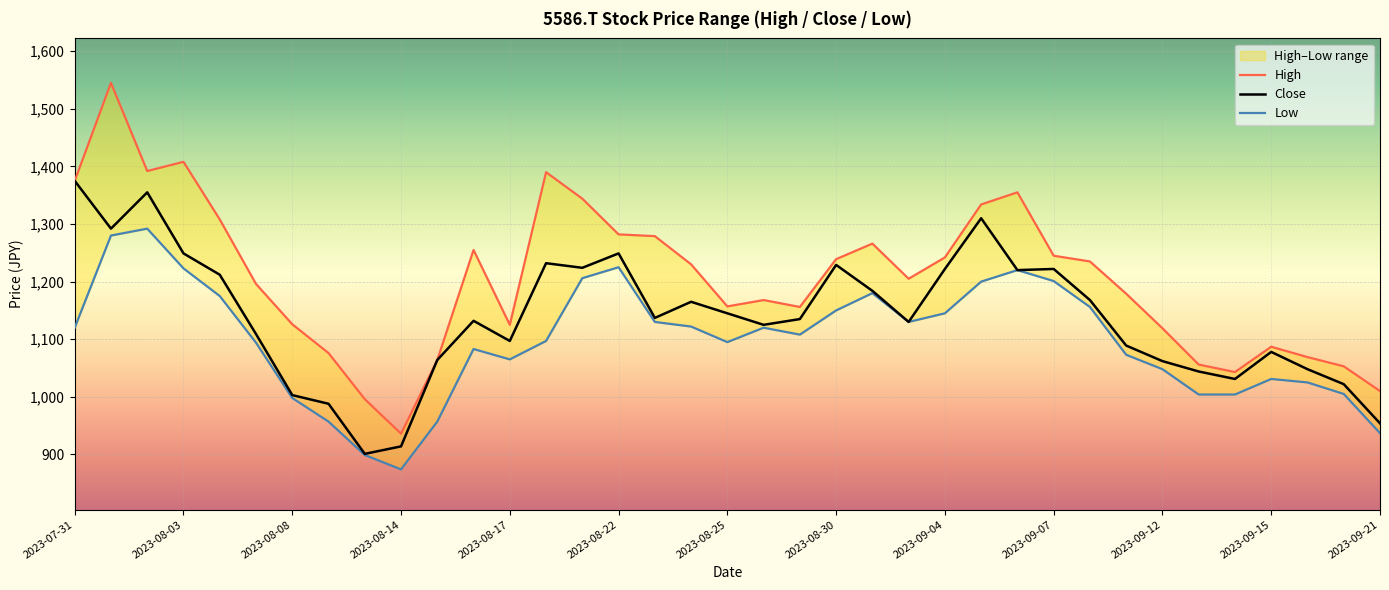

True or false: Close has a value of 1861 at 16.

False